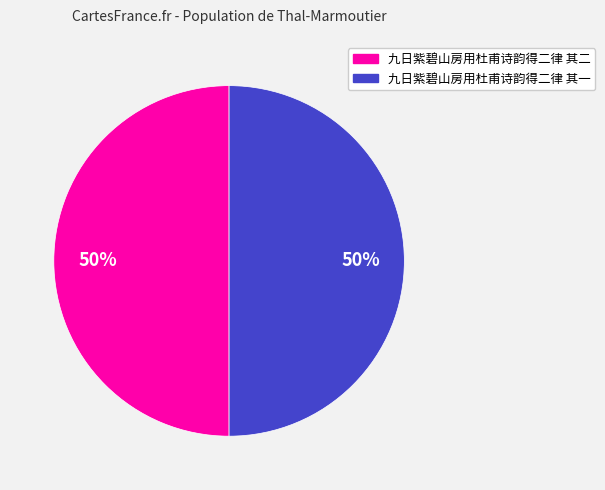

To the nearest percent, what is the combined percentage of 九日紫碧山房用杜甫诗韵得二律 其二 and 九日紫碧山房用杜甫诗韵得二律 其一?

100%